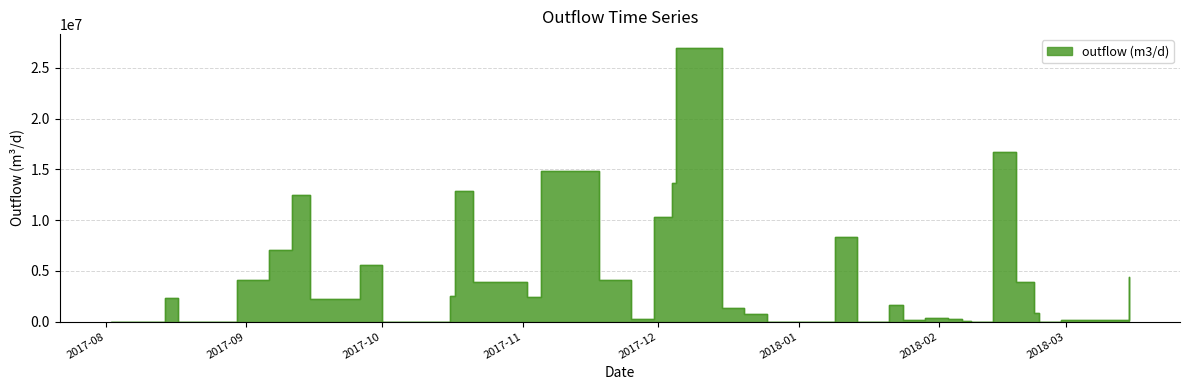

Where does the data first go above 1682344?

2017-08-14